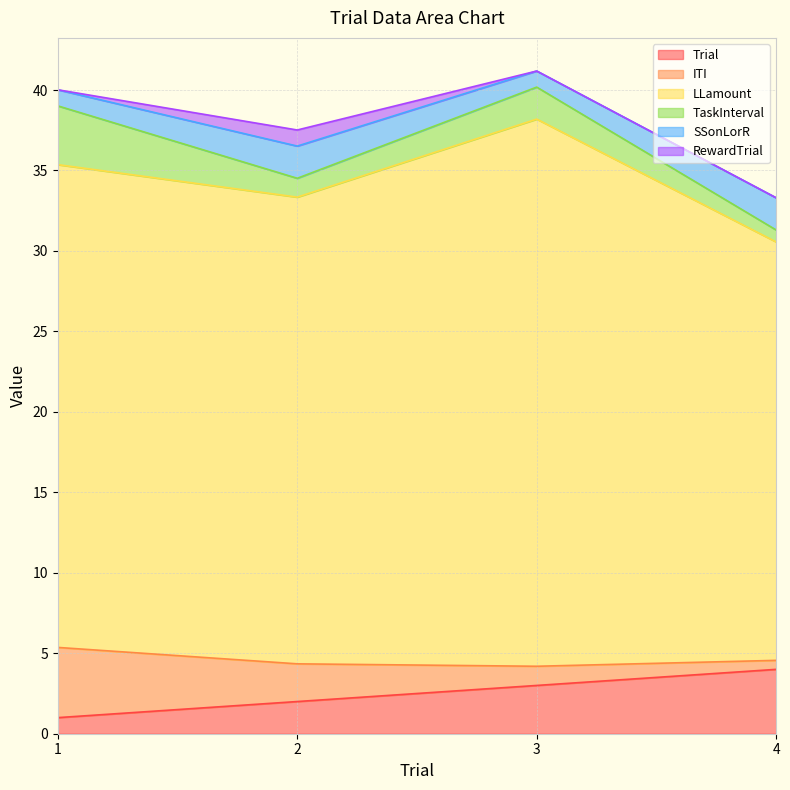

At which label is LLamount closest to 30?

1